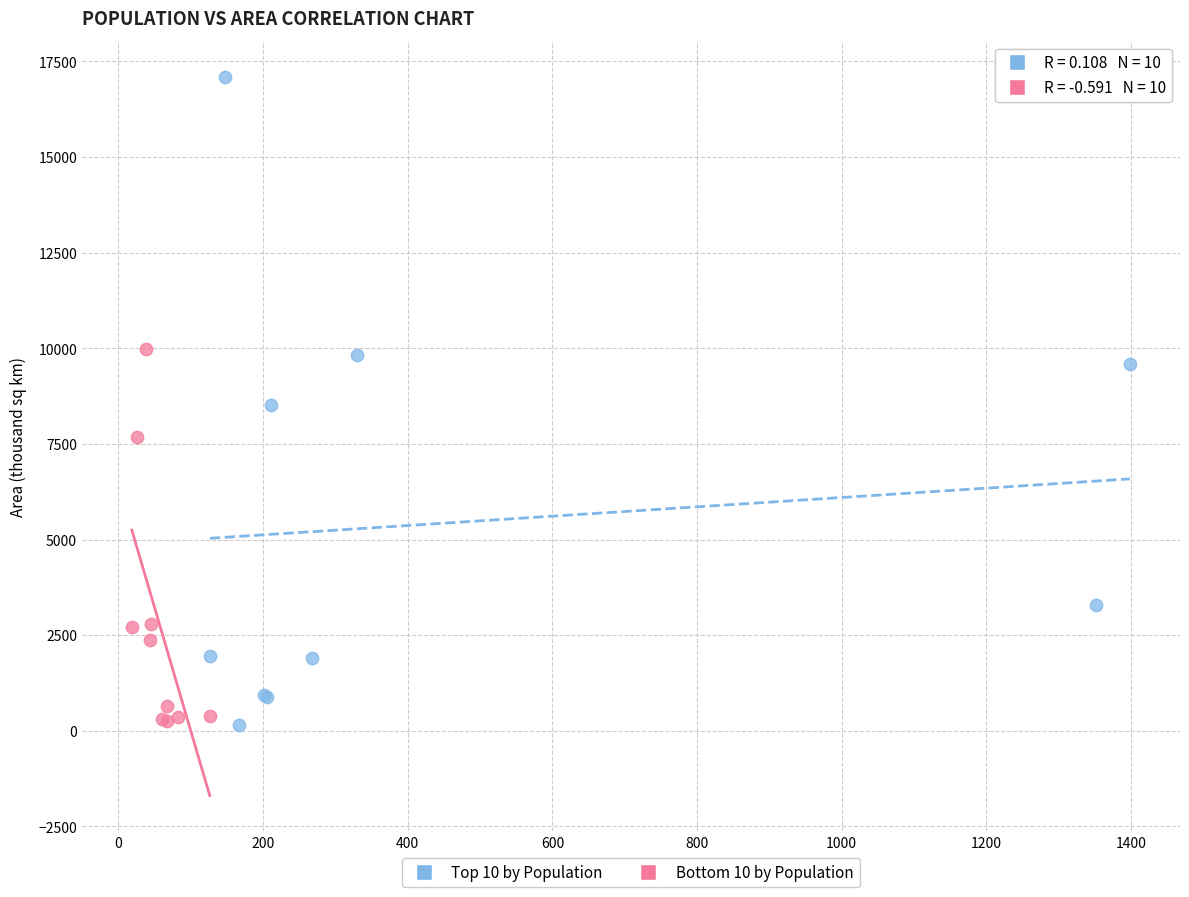

Which series has the largest Y range (max minus min)?

Top 10 by Population